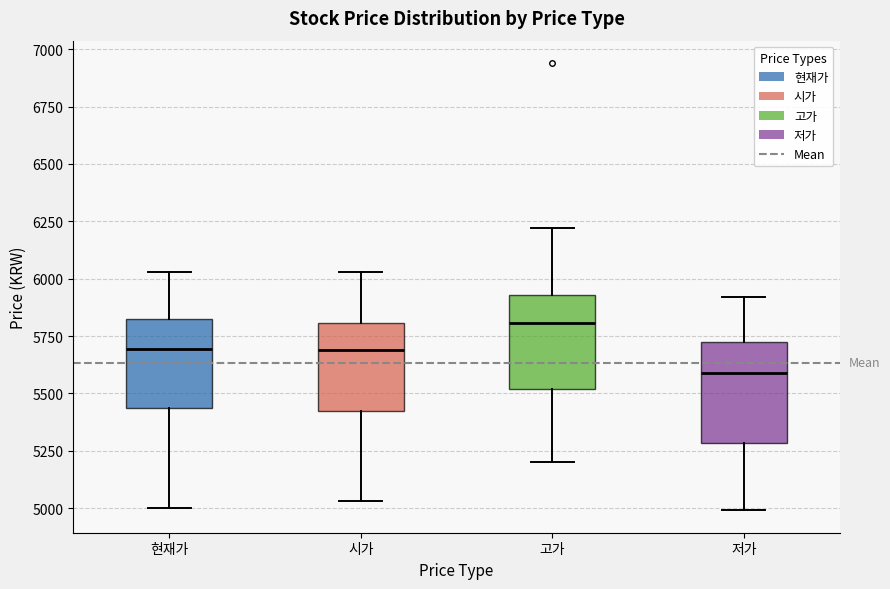

Reading left to right, transcribe this box plot: for each box, give where its median line is, the range the box spans, and where its two whiskers end, as read against the y-axis. The values are not printed on the chart, so give them approximately, as read against the axis.

현재가: median 5700, box 5450 to 5850, whiskers 5000 to 6050
시가: median 5700, box 5400 to 5800, whiskers 5050 to 6050
고가: median 5800, box 5500 to 5950, whiskers 5200 to 6200
저가: median 5600, box 5300 to 5700, whiskers 5000 to 5900